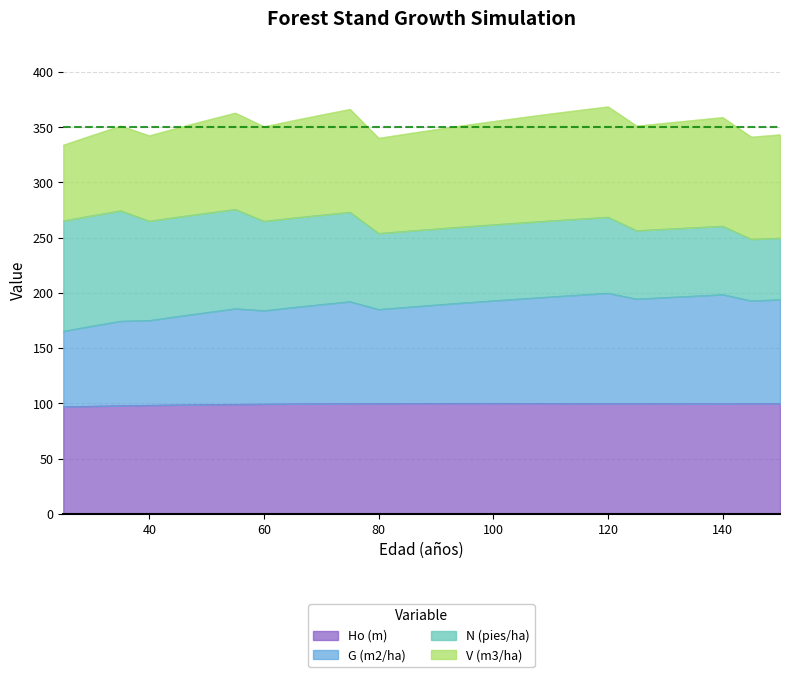

What is the minimum value for Ho (m)?

96.9